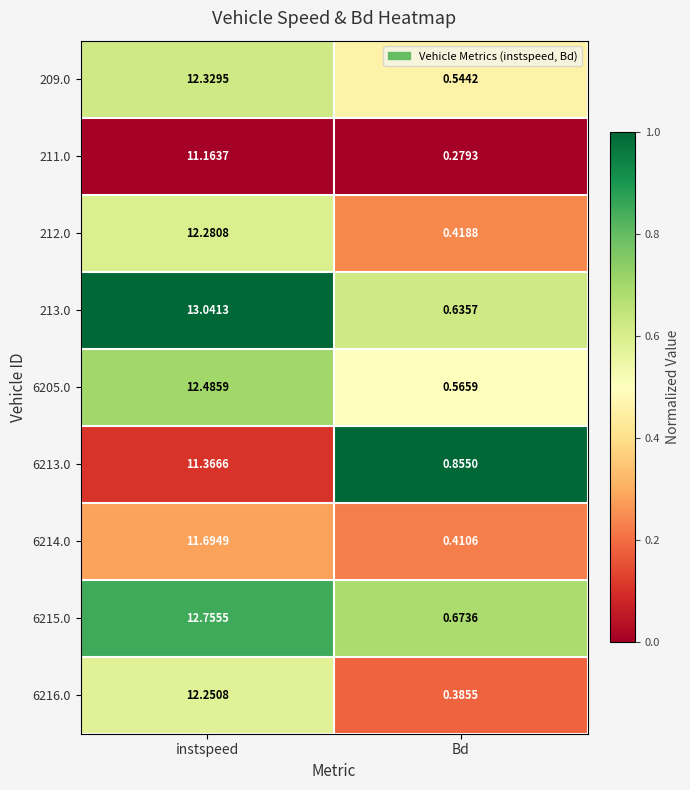

Which category has the lowest value in the 6216.0 series?

Bd